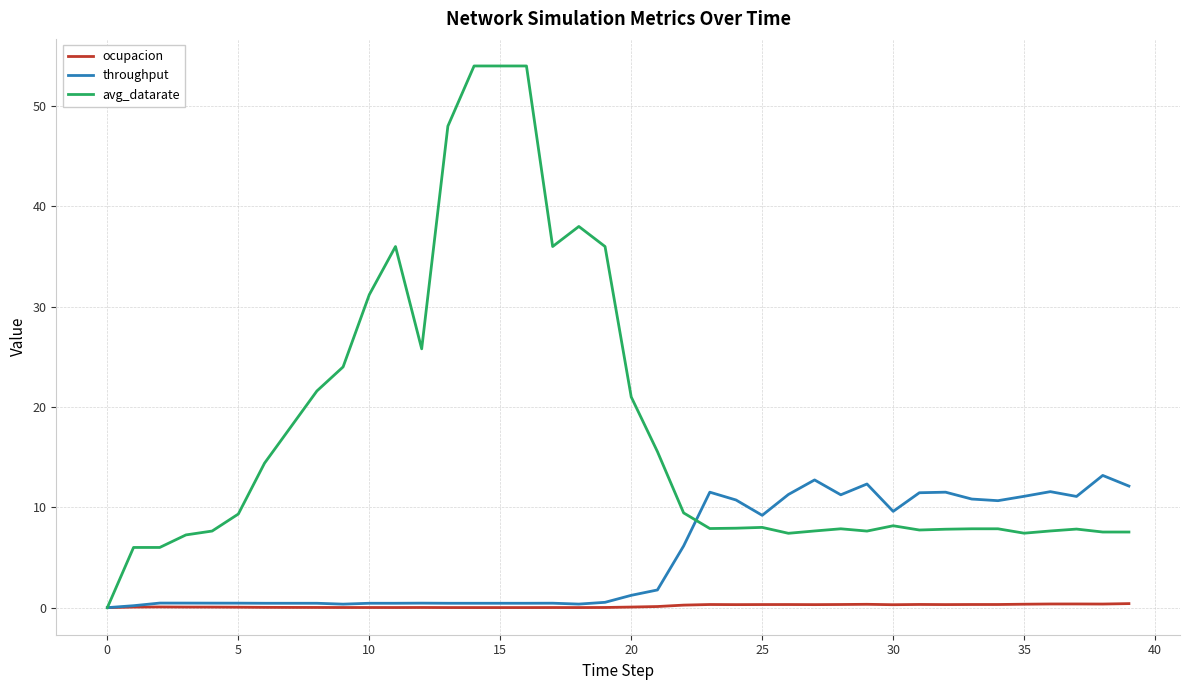

Which series has the largest total across all categories?

avg_datarate